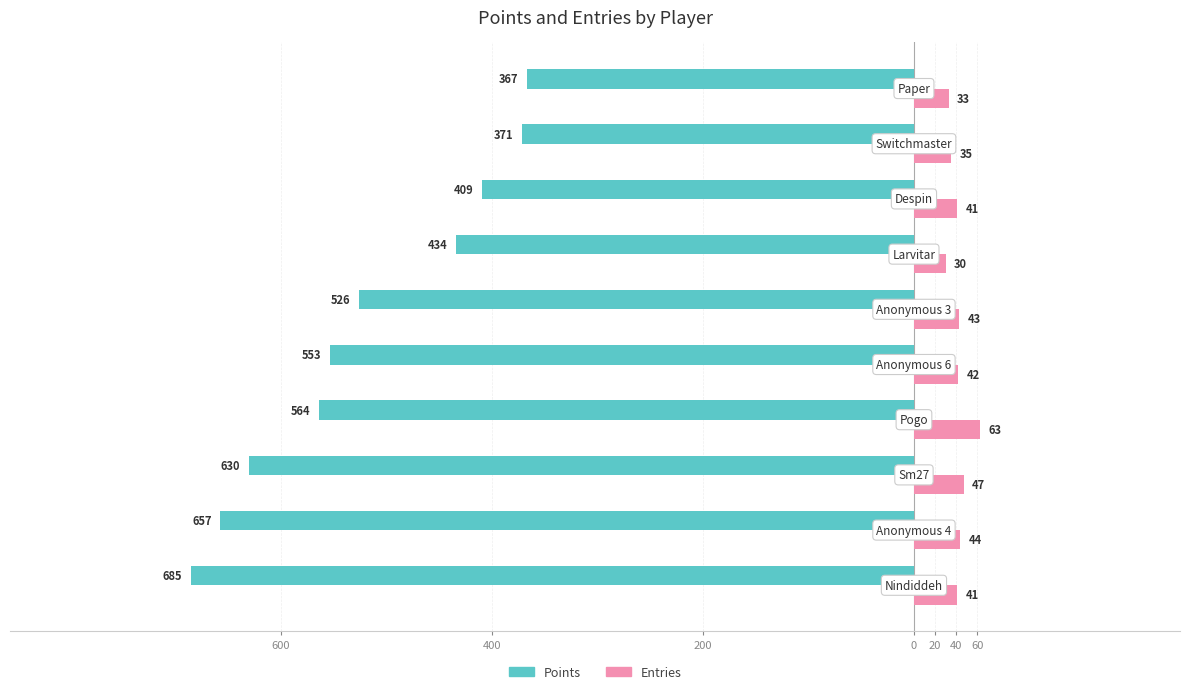

What are all the series names shown in the legend?

Points, Entries